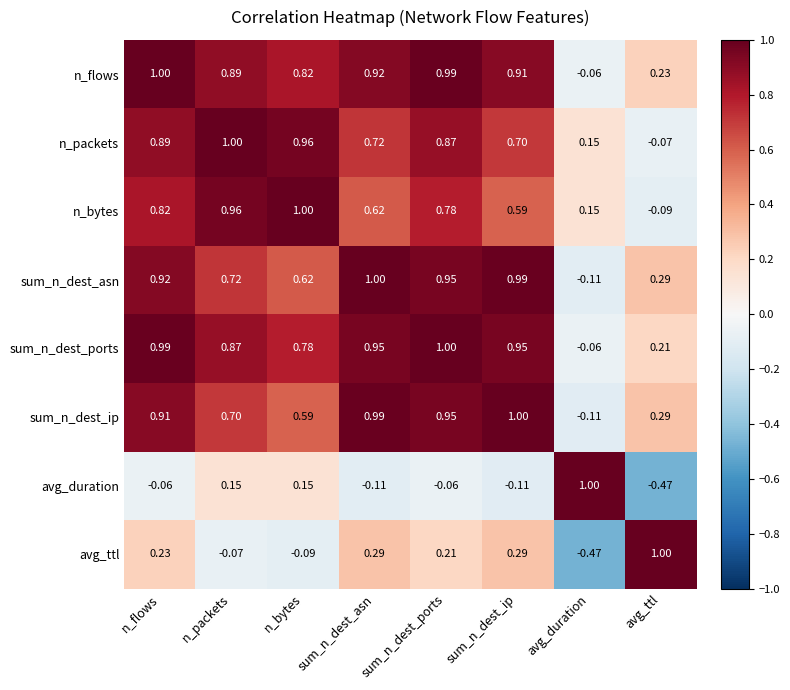

At which category is the sum across all series the highest?

n_flows